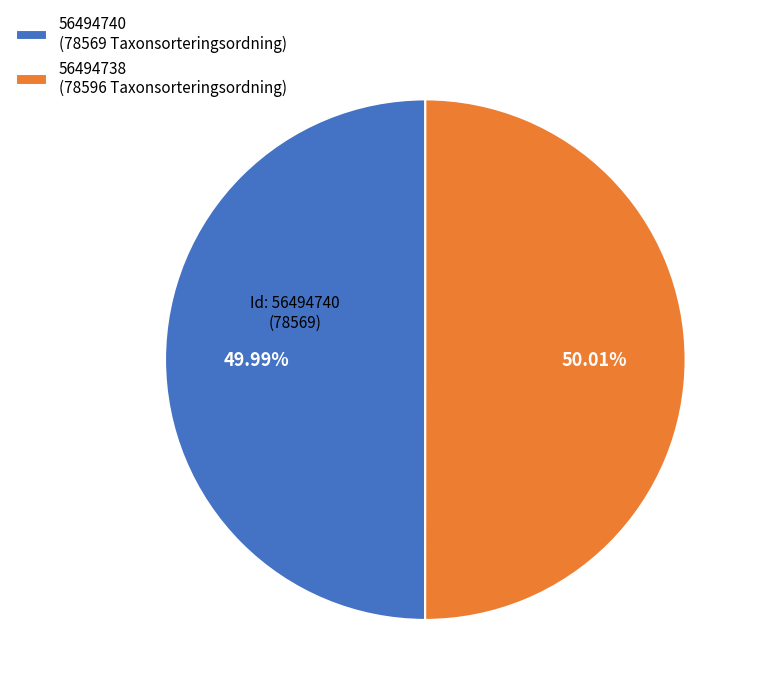

Is there a majority slice in this chart?

Yes